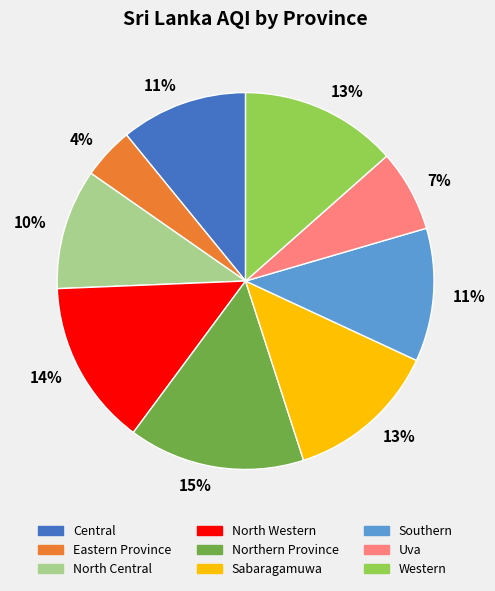

To the nearest percent, what is the average slice percentage?

11%